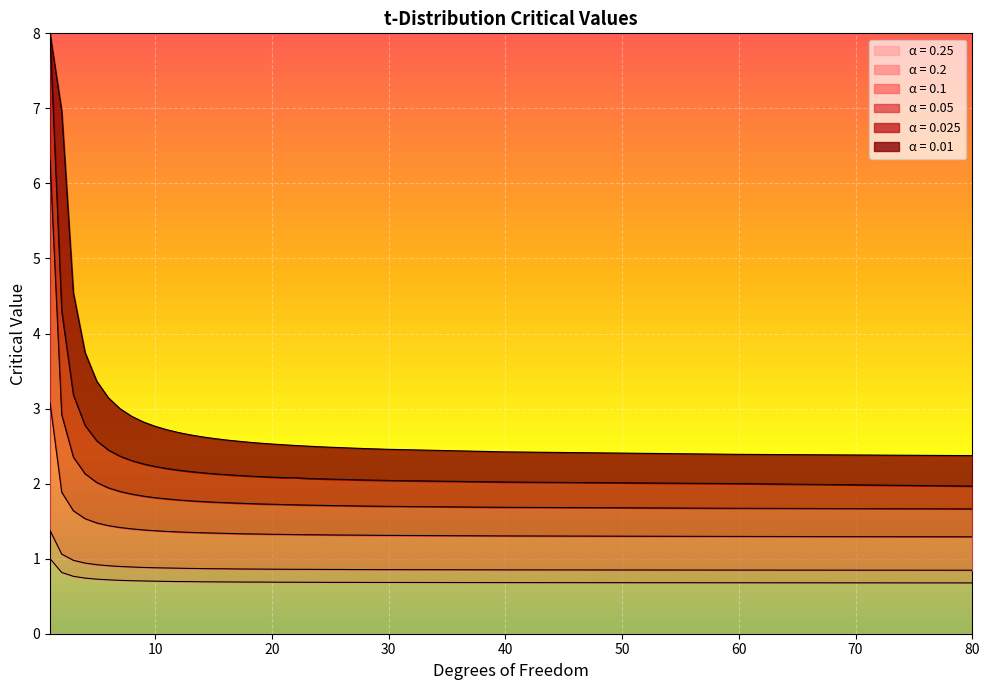

What is the difference between the maximum and minimum values in the 0.05 series?

4.7